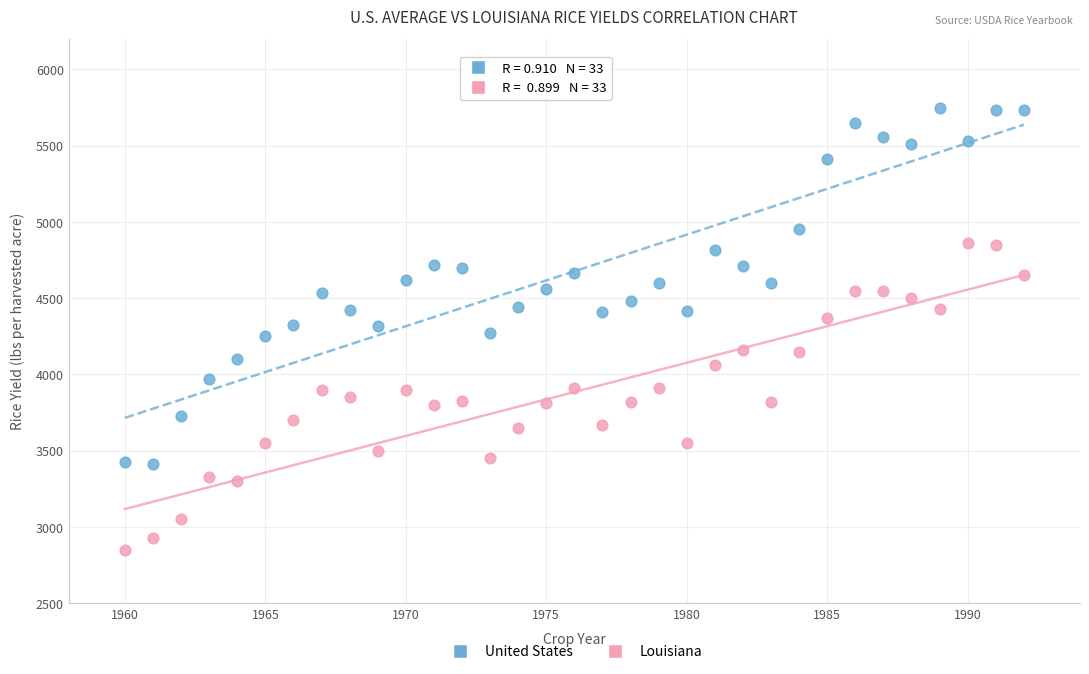

Which series contains the highest Y value?

United States